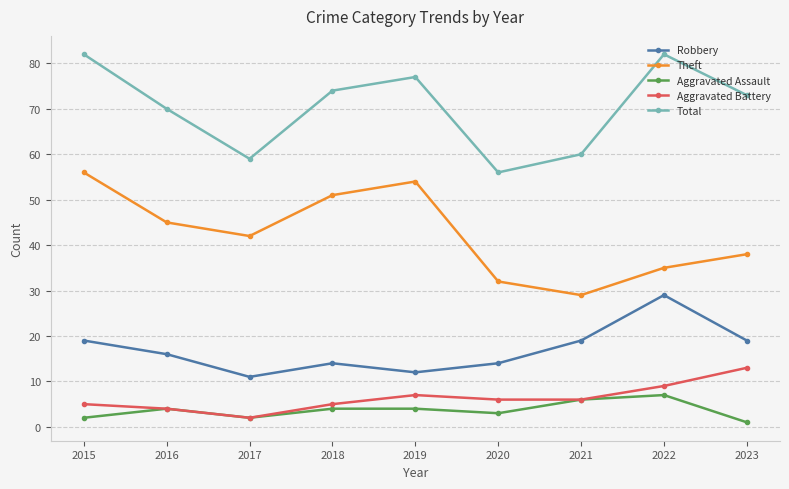

What is the value of the Robbery point at the 5th from the left?

12